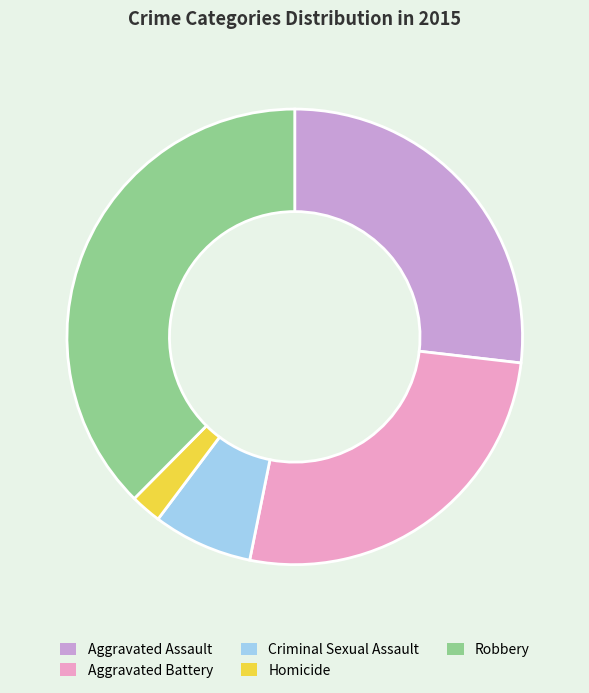

Do Robbery and Criminal Sexual Assault together represent more than half of the pie?

No